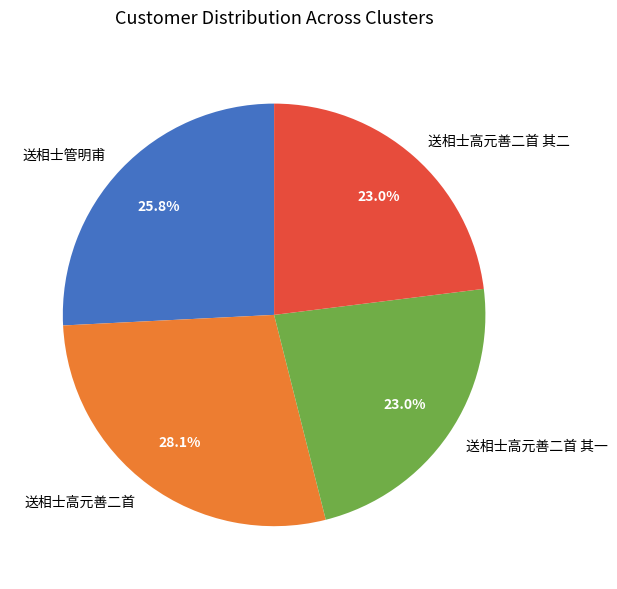

What percentage is NOT represented by 送相士管明甫?

74.2%